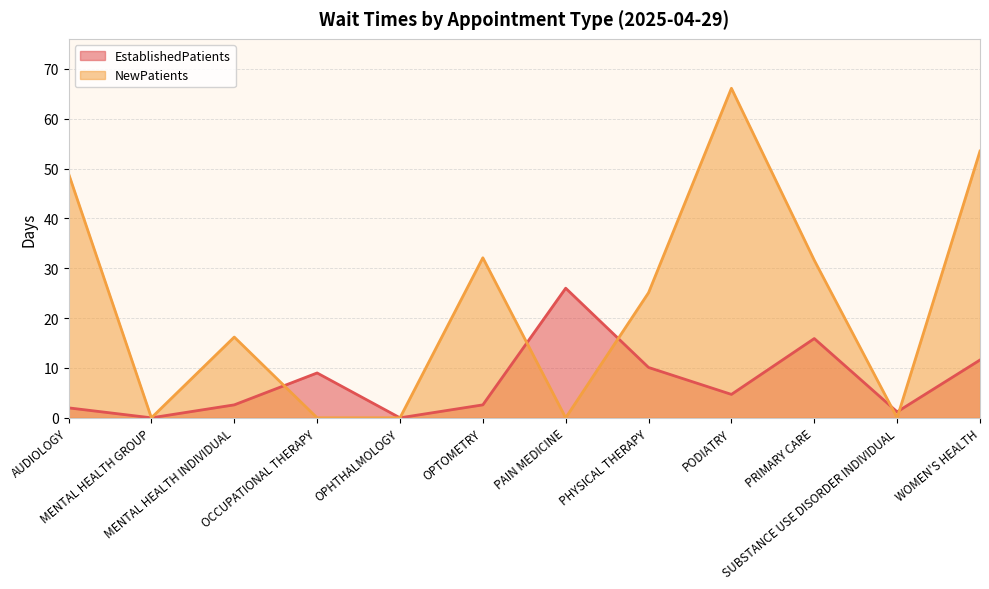

What is the label of the 8th point from the right?

OPHTHALMOLOGY